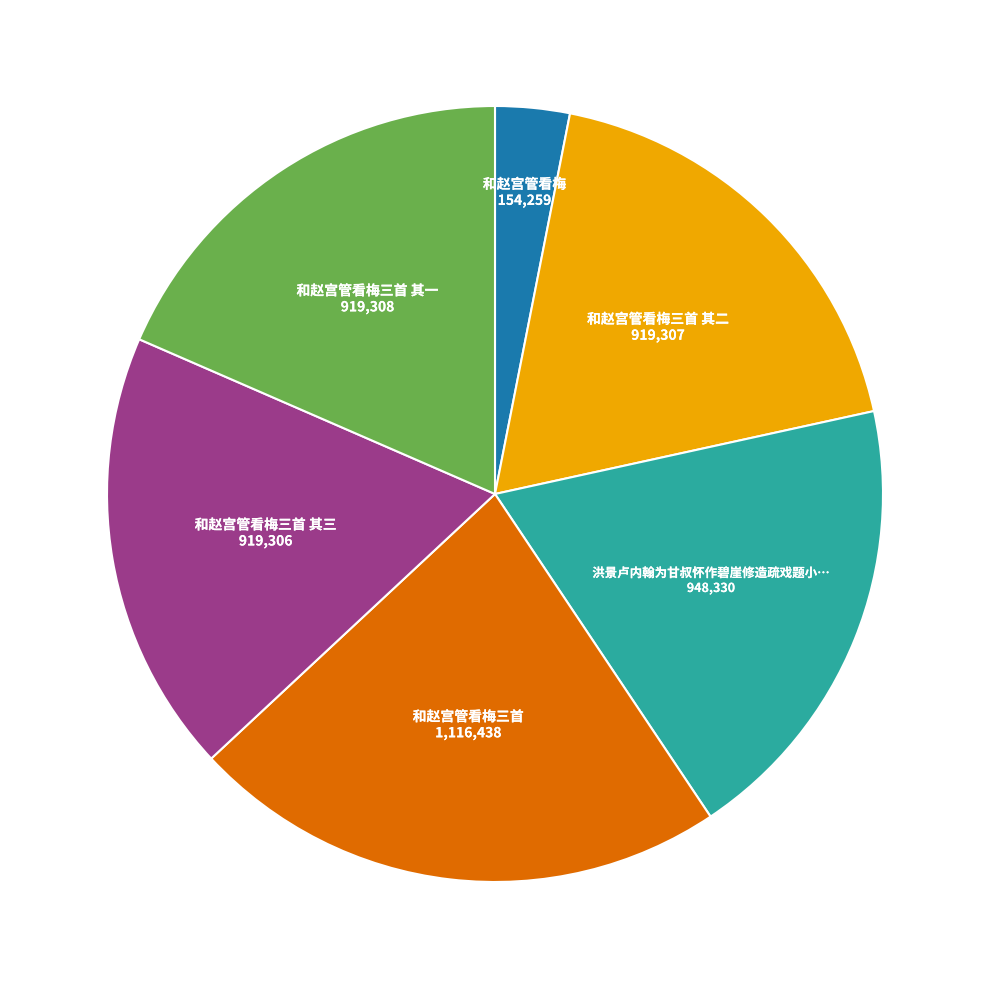

Is there a majority slice in this chart?

No